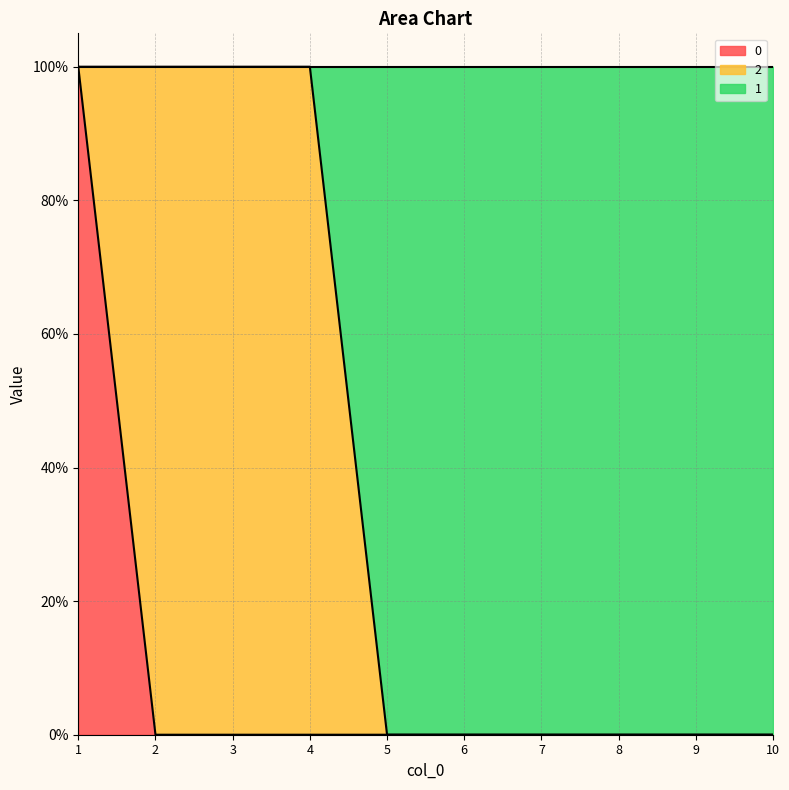

True or false: 0 has more than 1 interior local peaks.

False